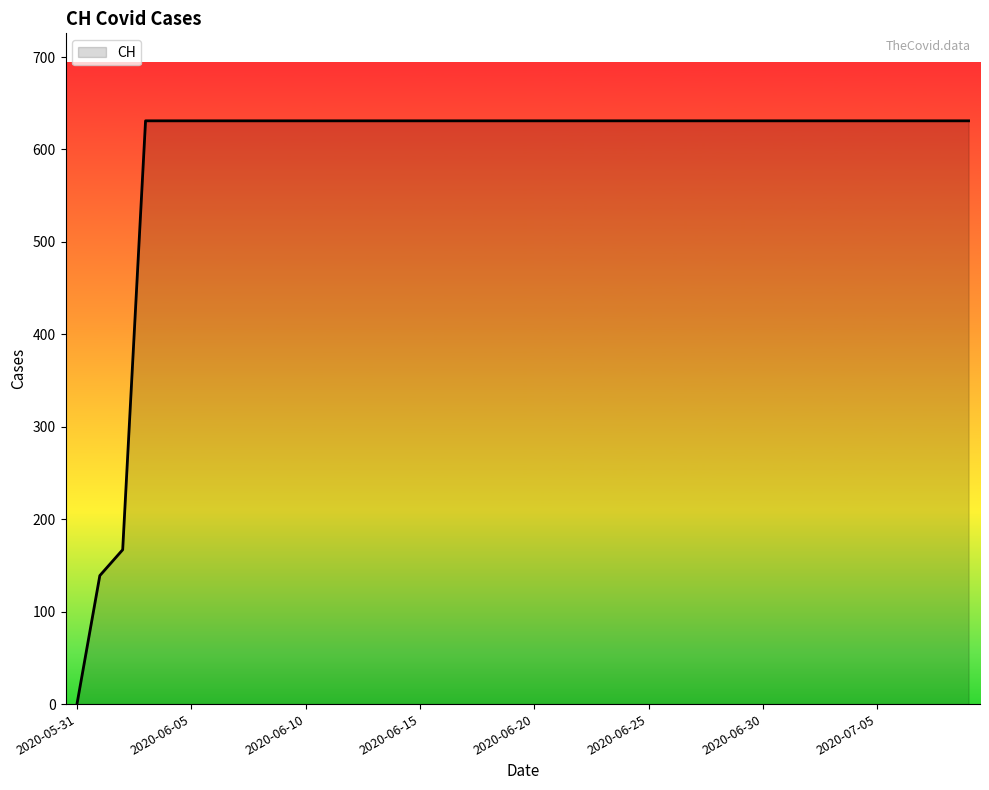

What is the greatest value displayed?

631